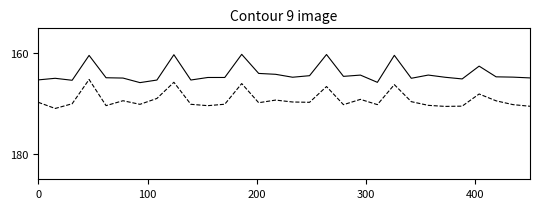

What is the smallest value displayed?

160.2